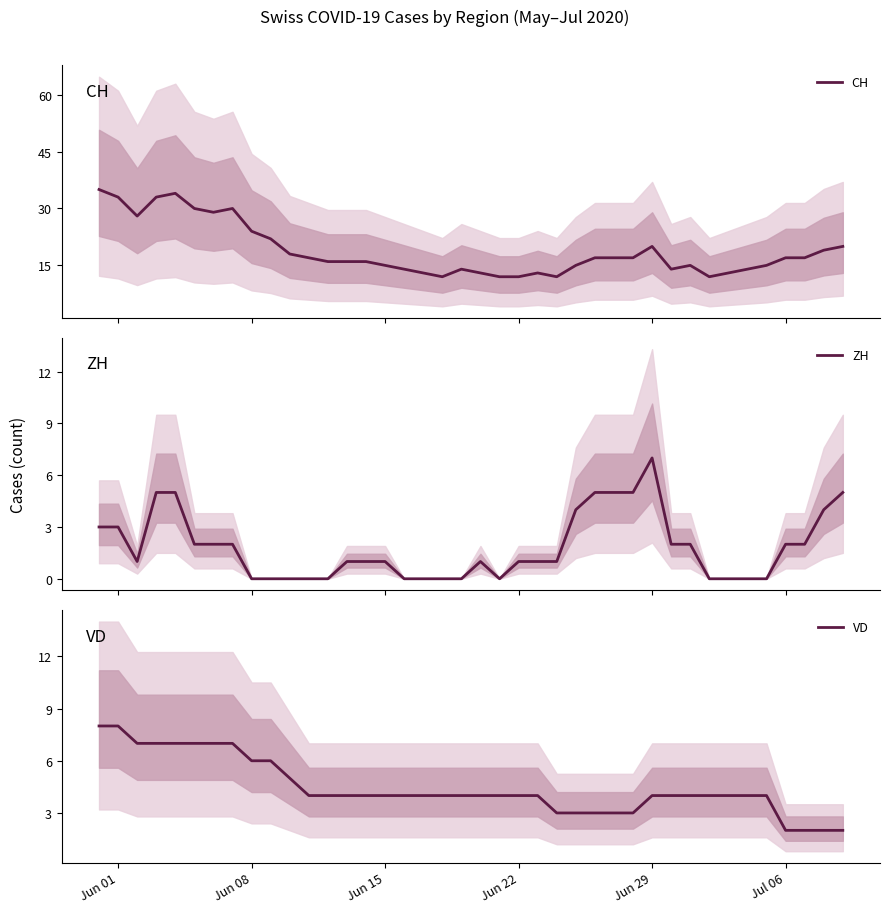

Reading left to right, transcribe all the data shown in this chart.

CH: 35	33	28	33	34	30	29	30	24	22	18	17	16	16	16	15	14	13	12	14	13	12	12	13	12	15	17	17	17	20	14	15	12	13	14	15	17	17	19	20
ZH: 3	3	1	5	5	2	2	2	0	0	0	0	0	1	1	1	0	0	0	0	1	0	1	1	1	4	5	5	5	7	2	2	0	0	0	0	2	2	4	5
VD: 8	8	7	7	7	7	7	7	6	6	5	4	4	4	4	4	4	4	4	4	4	4	4	4	3	3	3	3	3	4	4	4	4	4	4	4	2	2	2	2